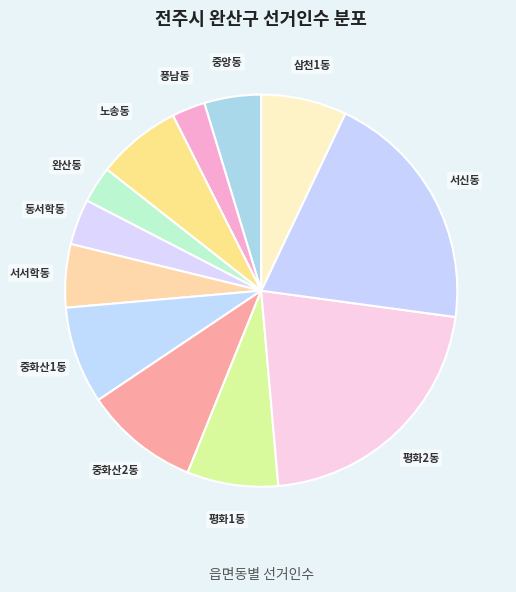

Does 중화산1동 represent more than half of the total?

No